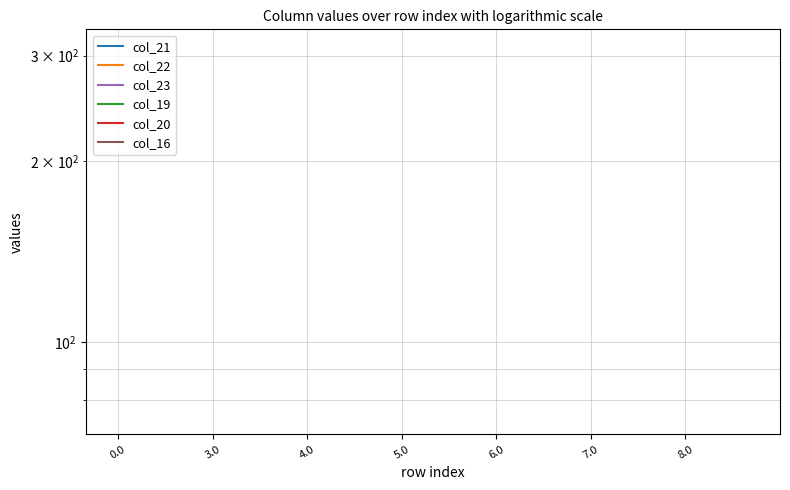

True or false: col_16 has more than 2 interior local peaks.

False